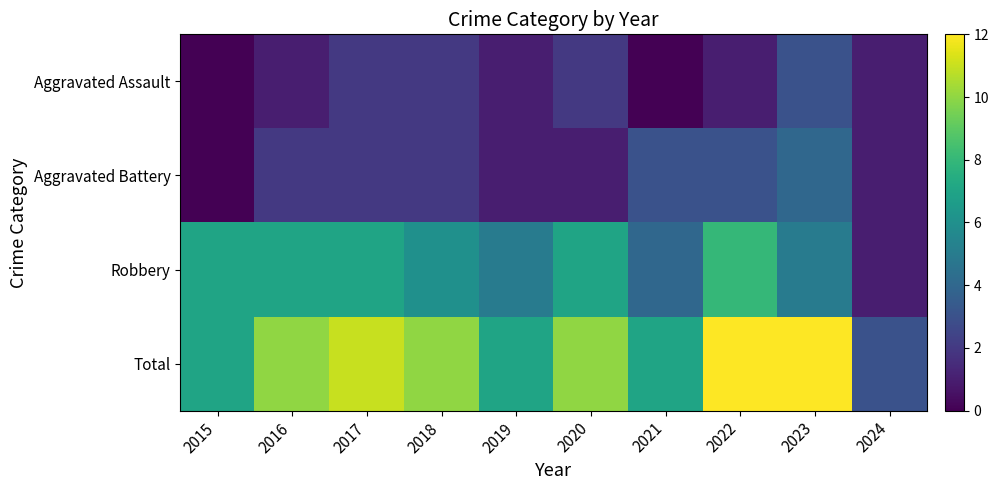

What is the total value across all series at 2023?

24